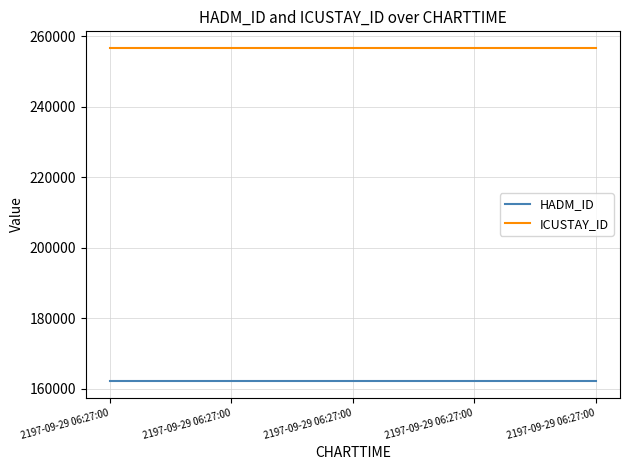

What are all the series names shown in the legend?

HADM_ID, ICUSTAY_ID